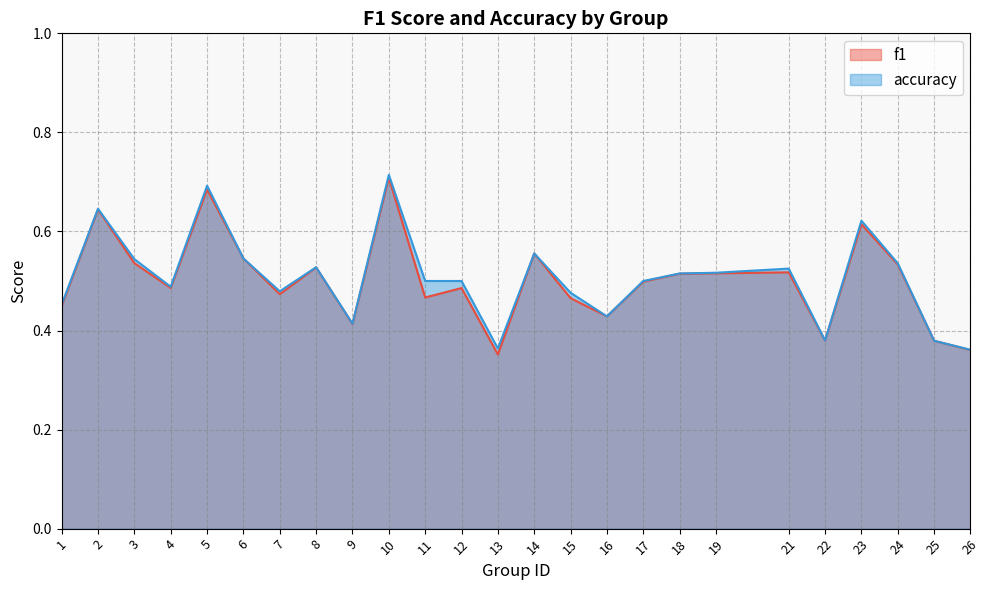

What is the value of the accuracy point at the 2nd from the left?

0.6